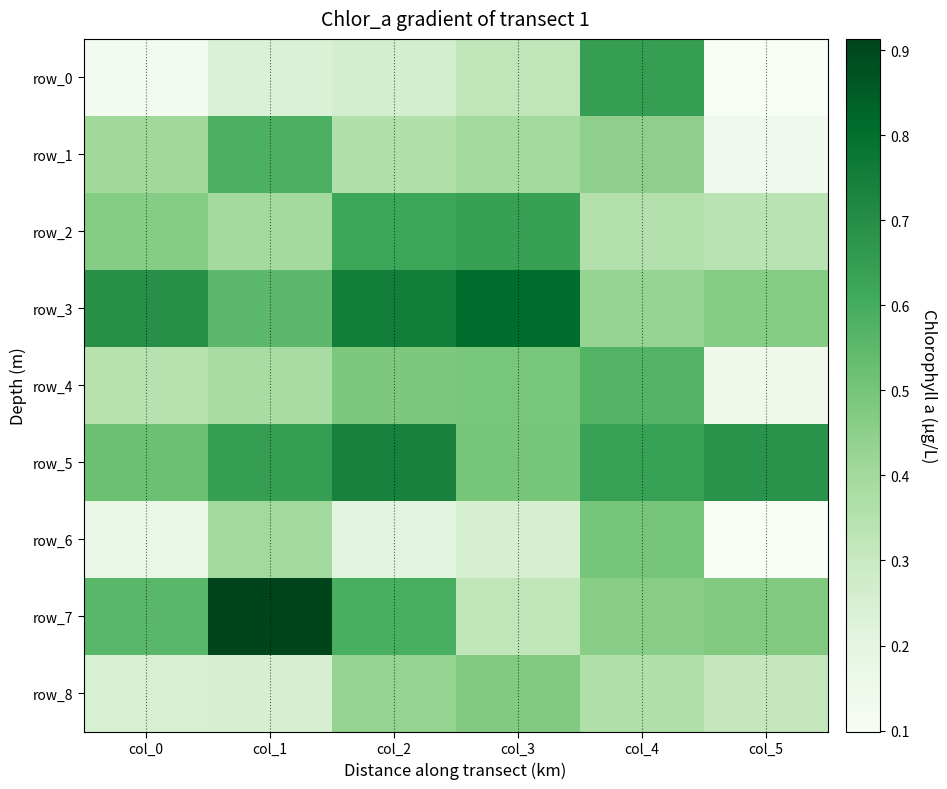

What is the difference between the highest and lowest values at col_5?

0.6